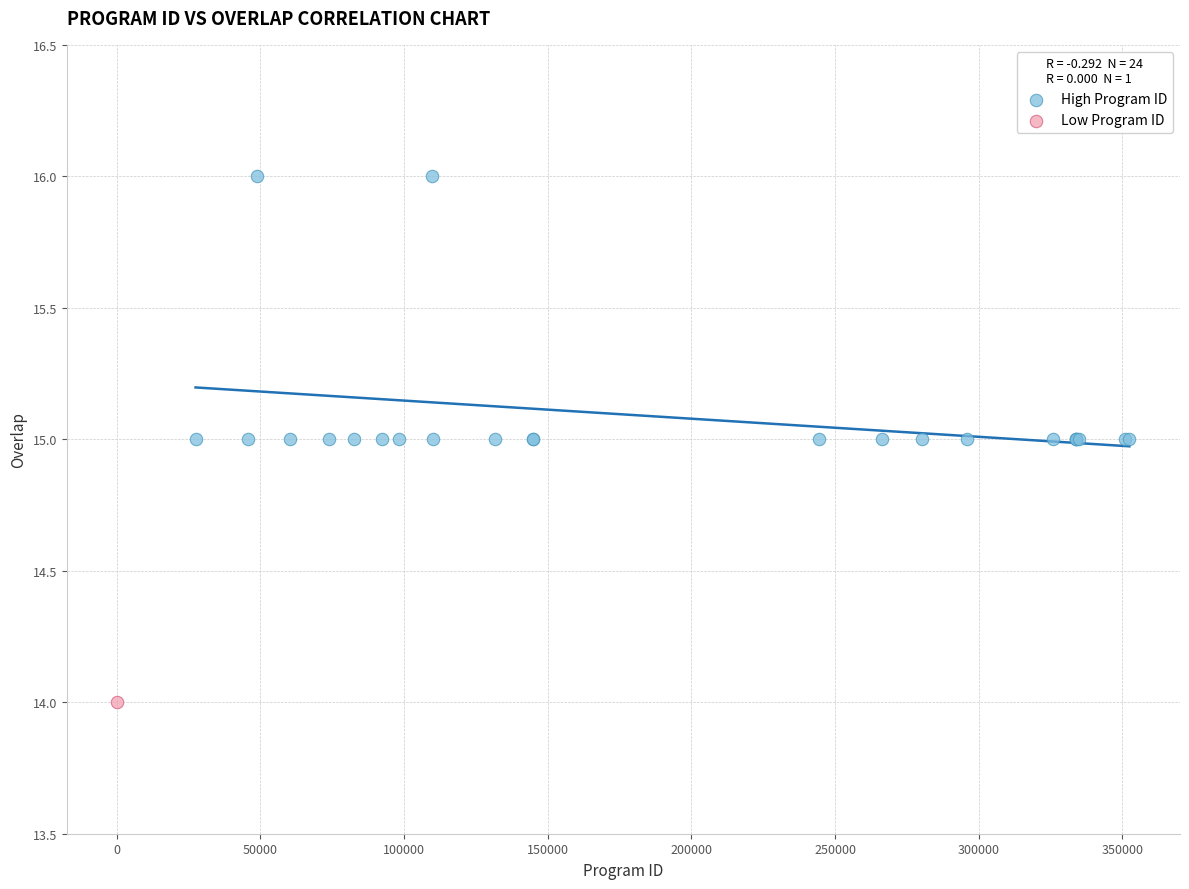

What are all the series names shown in the legend?

High Program ID, Low Program ID